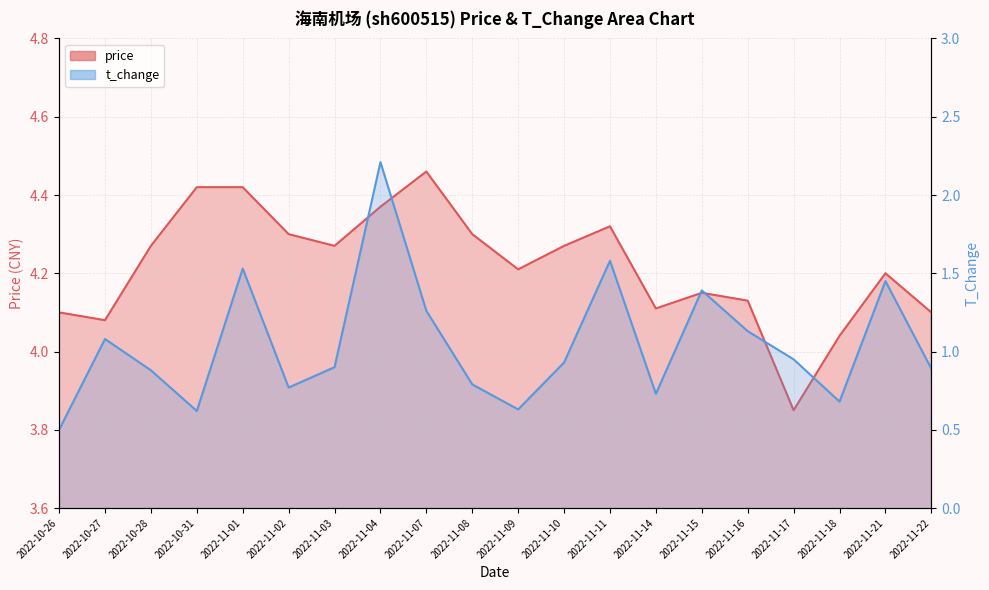

Reading left to right, transcribe all the data shown in this chart.

price: 4.1	4.1	4.3	4.4	4.4	4.3	4.3	4.4	4.5	4.3	4.2	4.3	4.3	4.1	4.2	4.1	3.9	4.0	4.2	4.1
t_change: 0.5	1.1	0.9	0.6	1.5	0.8	0.9	2.2	1.3	0.8	0.6	0.9	1.6	0.7	1.4	1.1	0.9	0.7	1.4	0.9